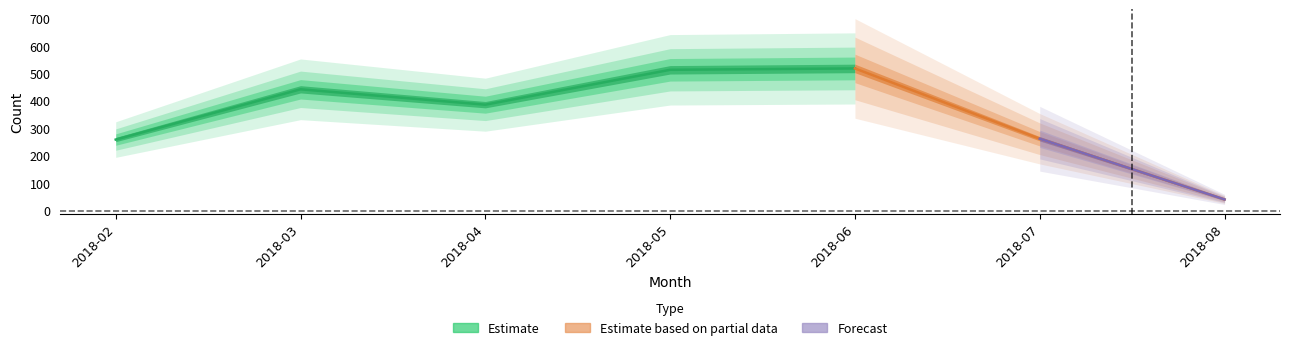

Reading right to left, transcribe all the data shown in this chart.

41	262	518	513	386	442	259